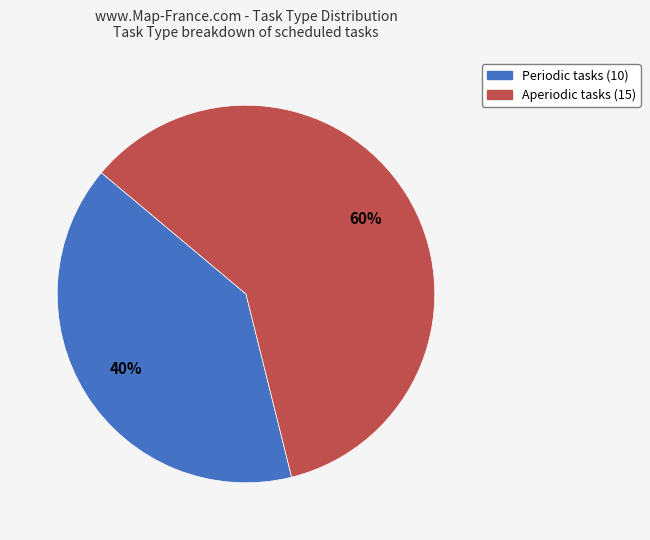

To the nearest percent, what portion does Aperiodic represent?

60%